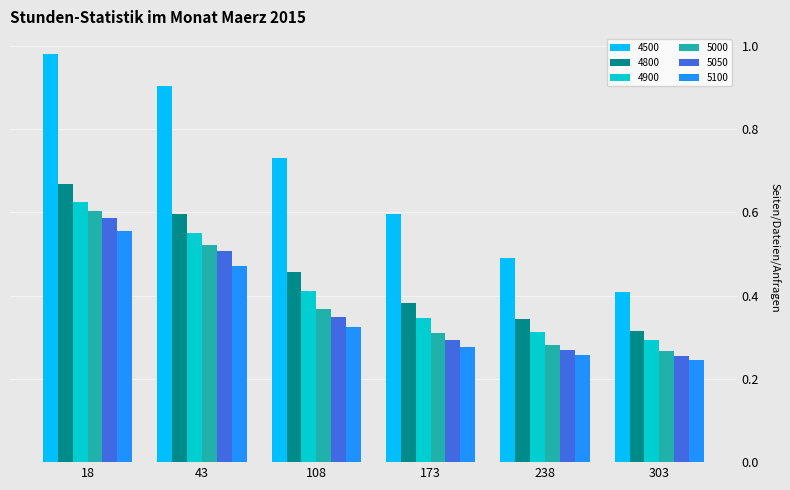

Rank the series at 108 from lowest to highest value.

5100, 5050, 5000, 4900, 4800, 4500